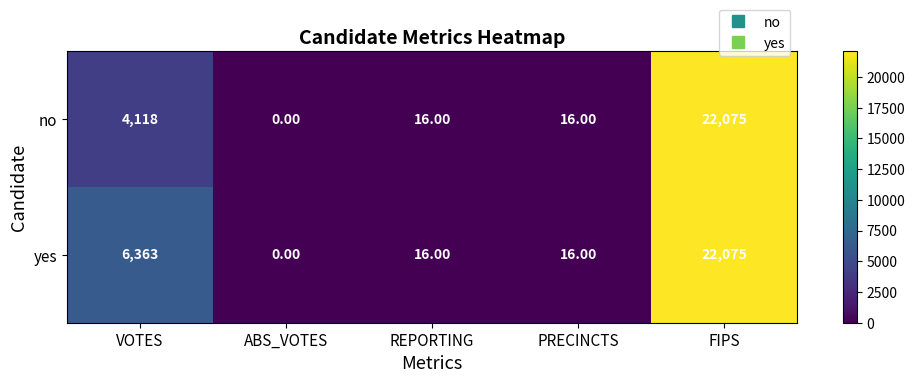

Count the number of data series in this chart.

2